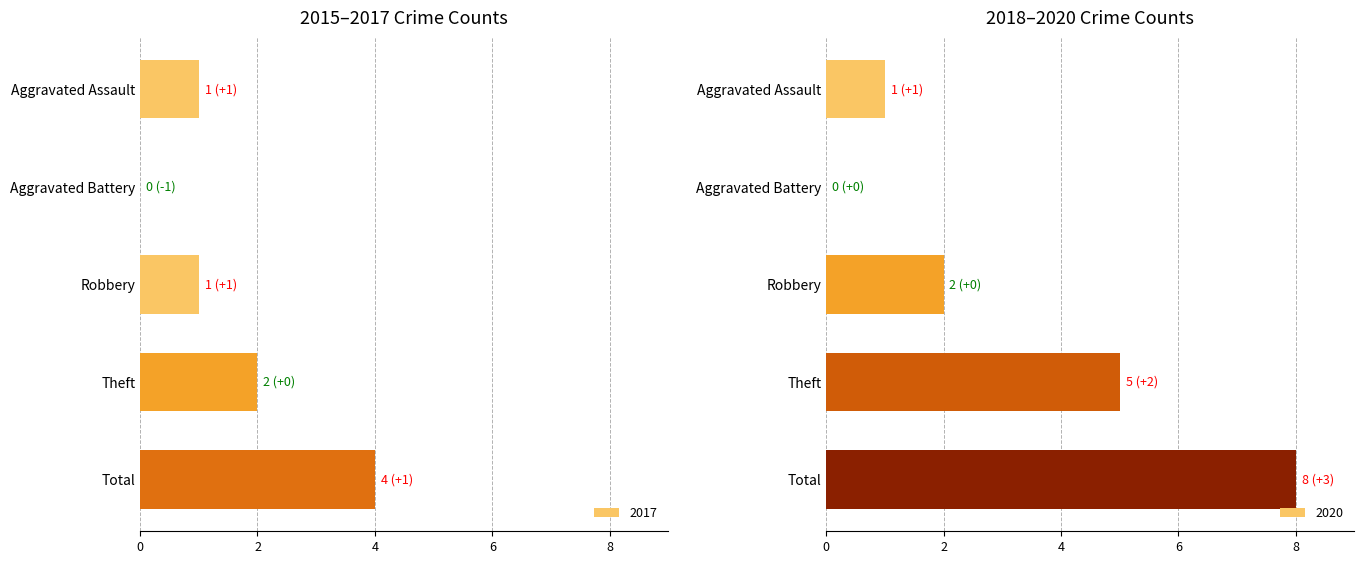

Is it true that 2015 equals 2 at Theft?

True